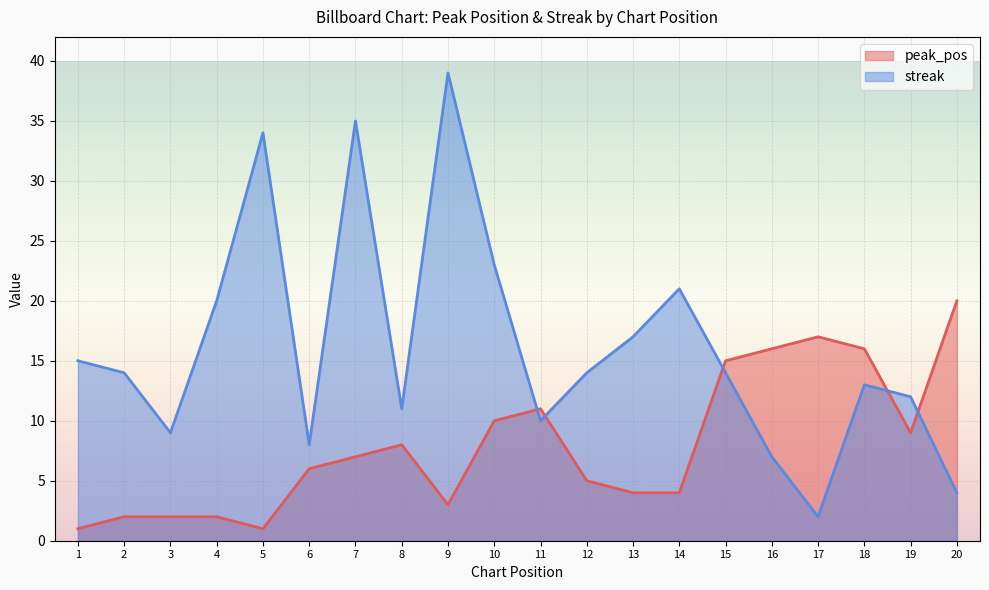

What is the value of the streak point at the 11th from the left?

10